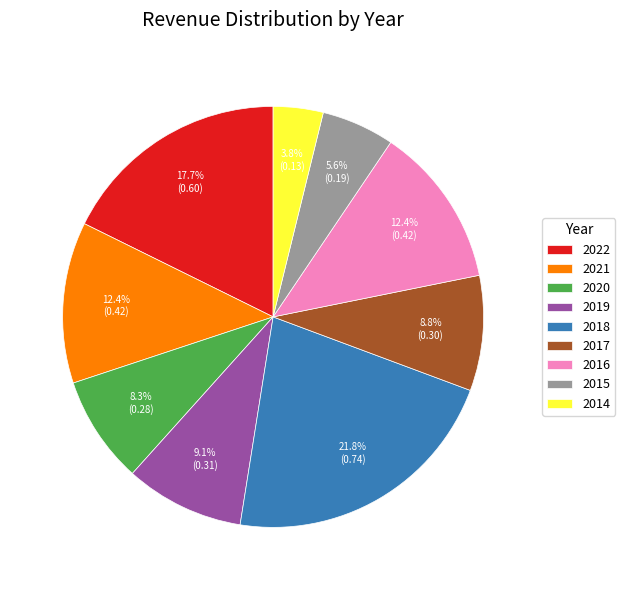

To the nearest percent, what is the difference between the largest and smallest slice percentages?

18%